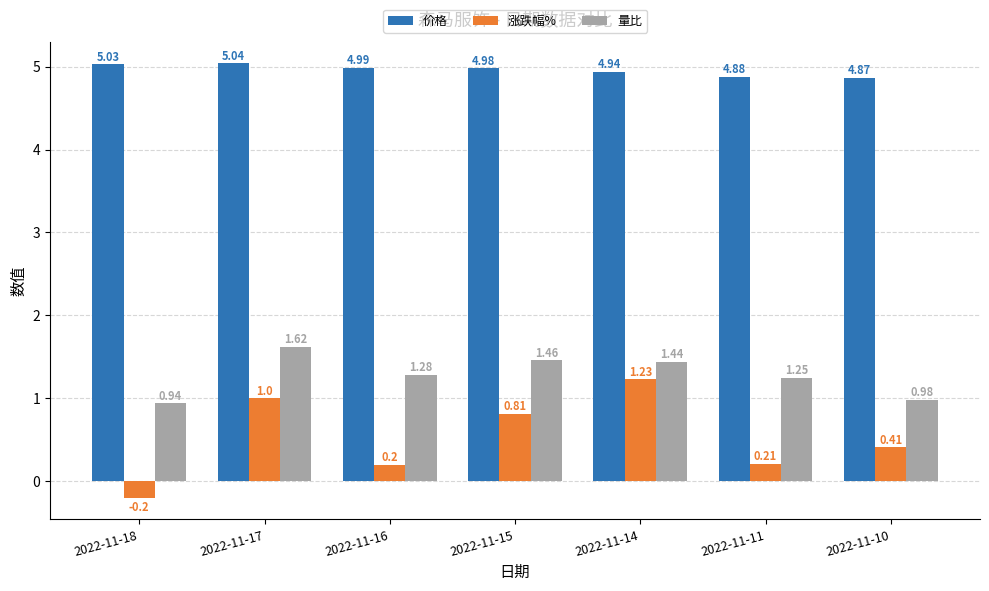

True or false: 价格 has a value of 7.8 at 2022-11-15.

False